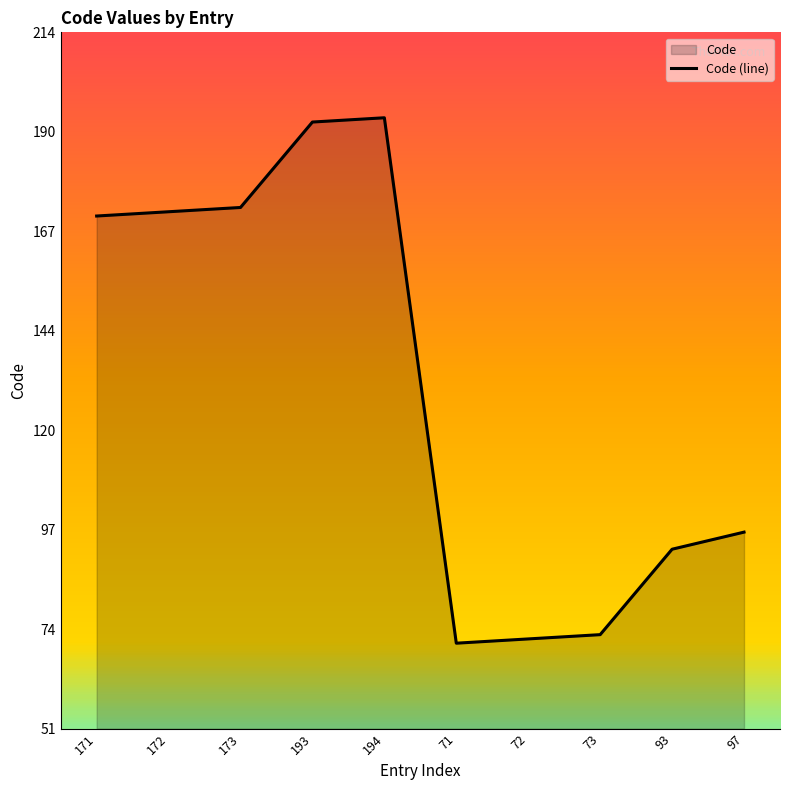

How many data points are above 171?

4